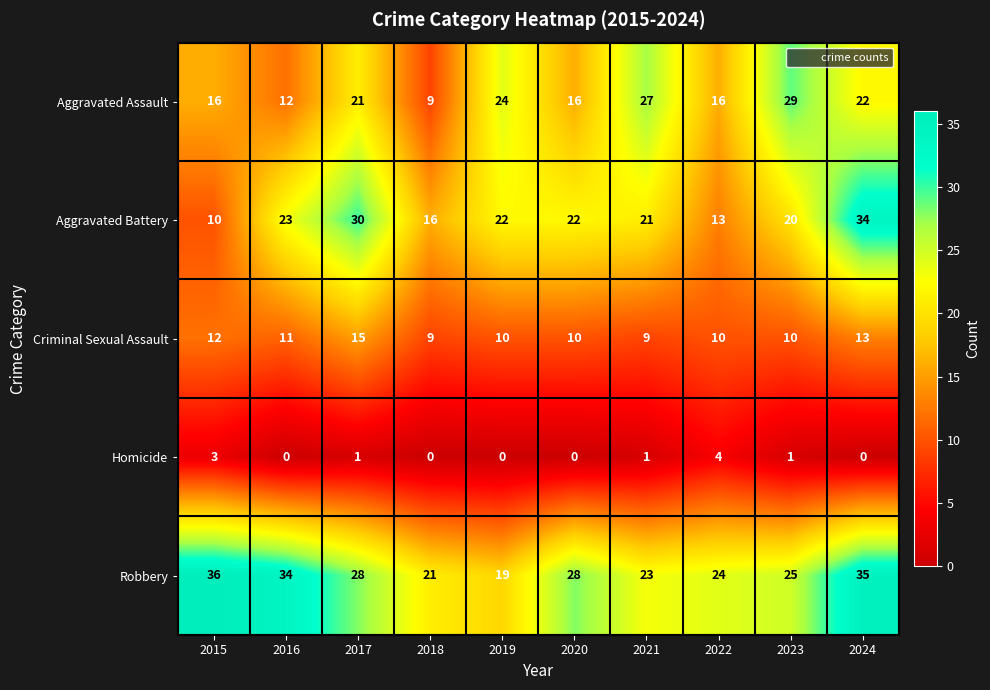

Count the number of categories in the chart.

10